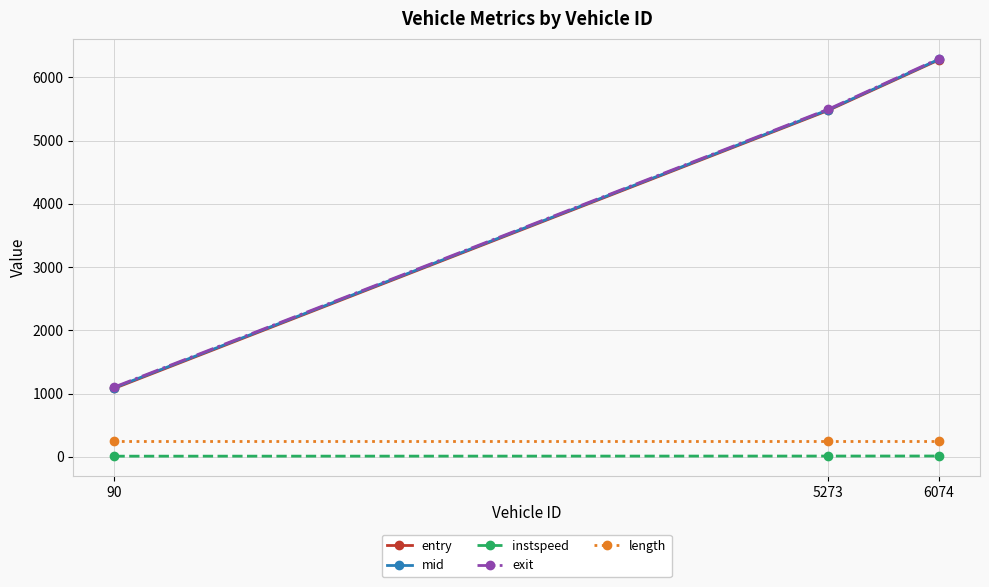

Is this an area chart (filled region under the line)?

No